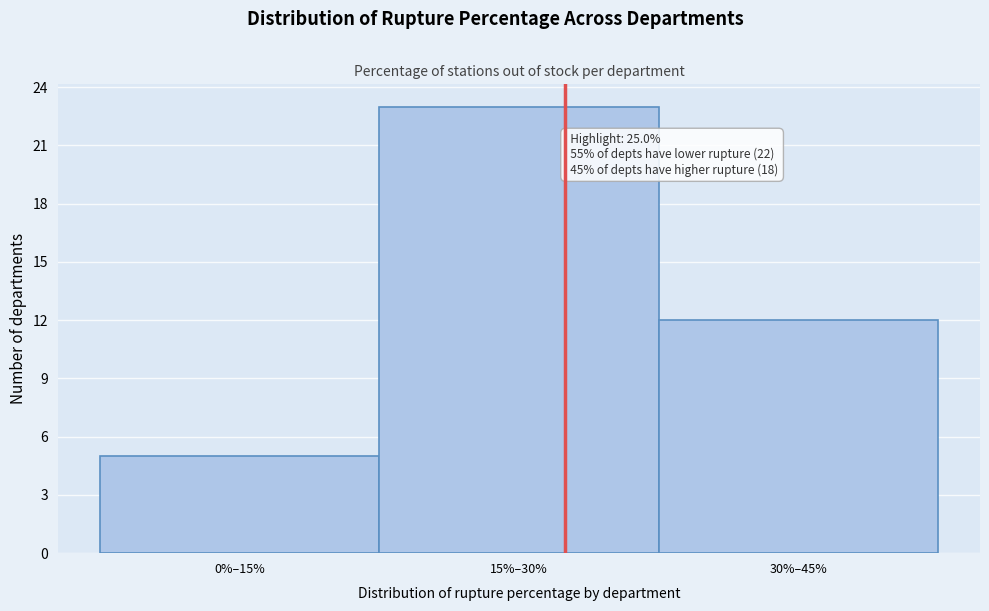

Reading left to right, extract all data points from this chart.

5	23	12